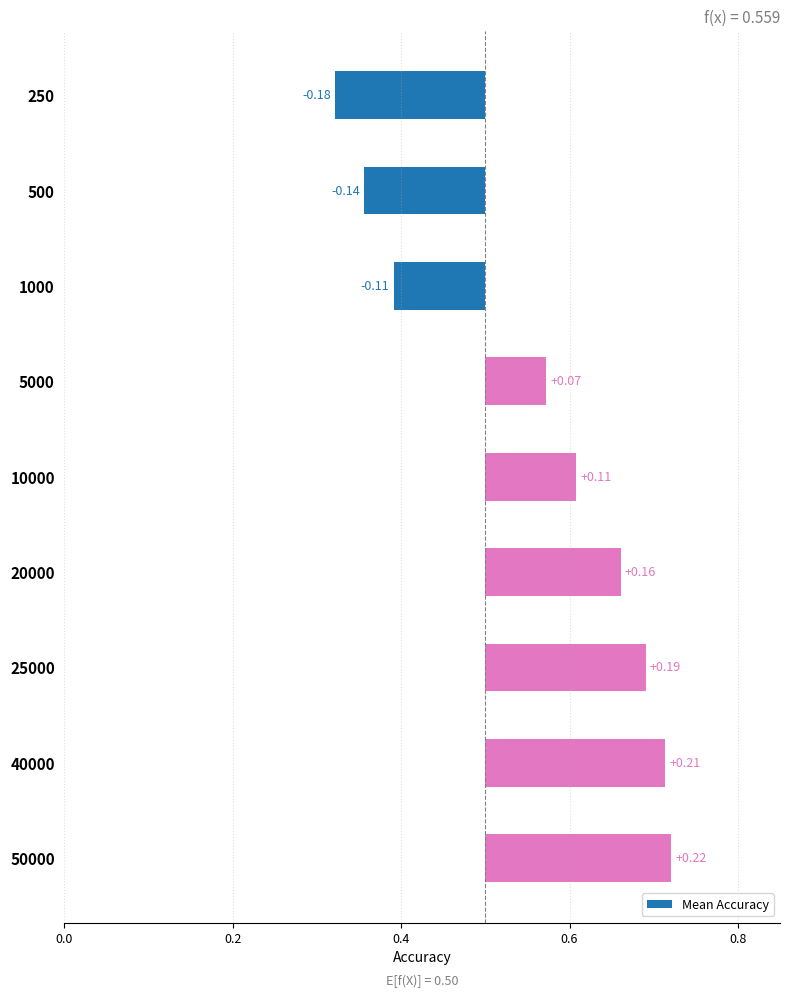

How many data points are above 0?

6